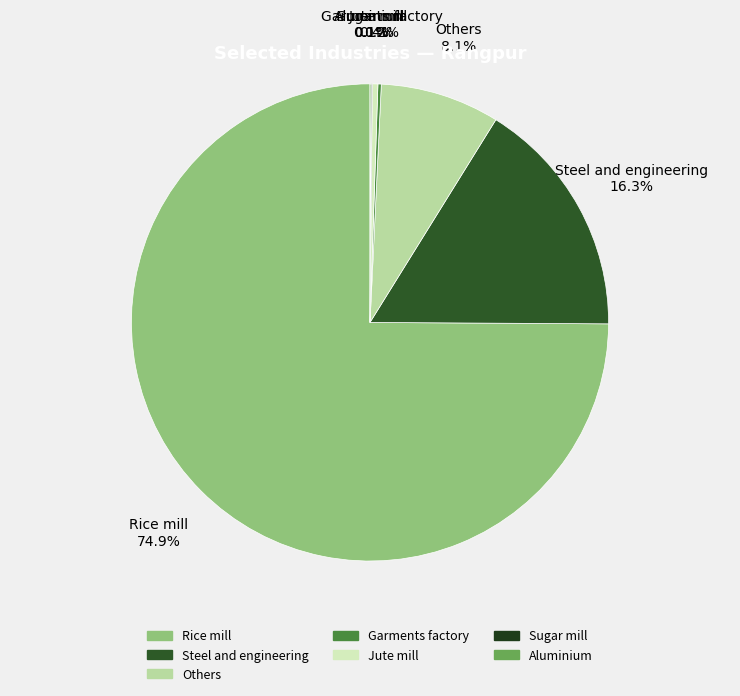

True or false: Others accounts for 8% of the total.

True